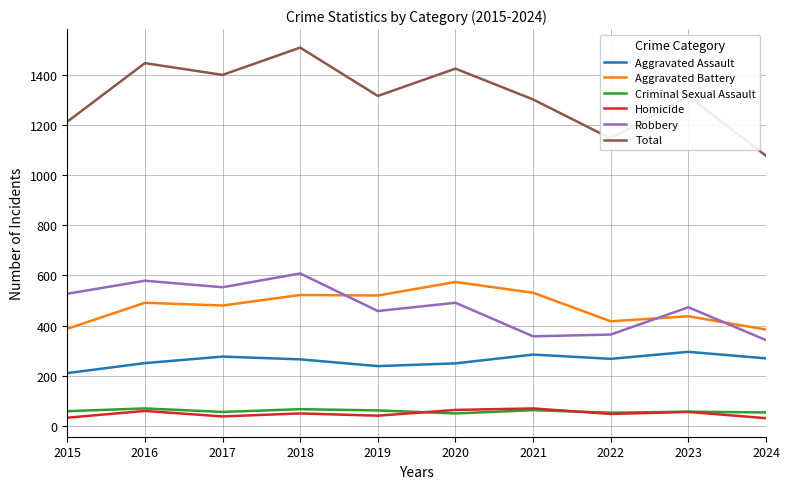

What is the sum of the Robbery values at 2017 and 2019?

1011